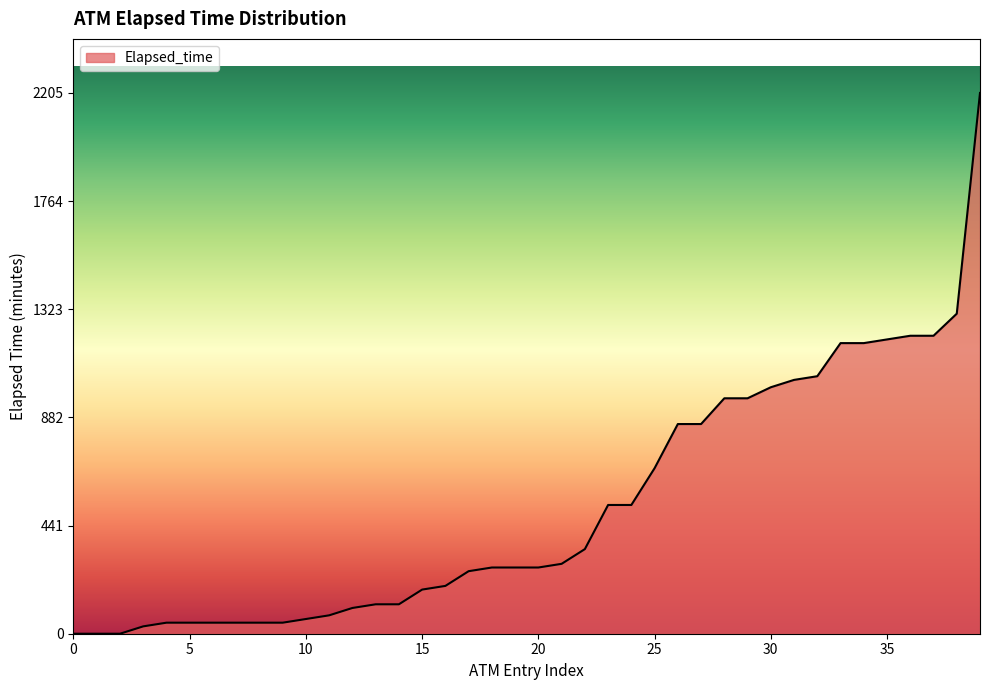

What is the difference between the maximum and minimum values?

2205